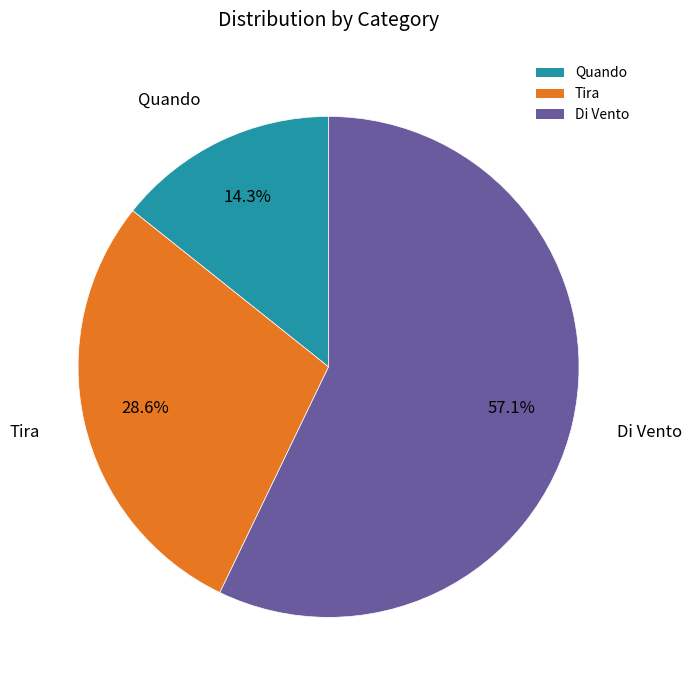

To the nearest percent, what is the combined percentage of Tira and Di Vento?

86%